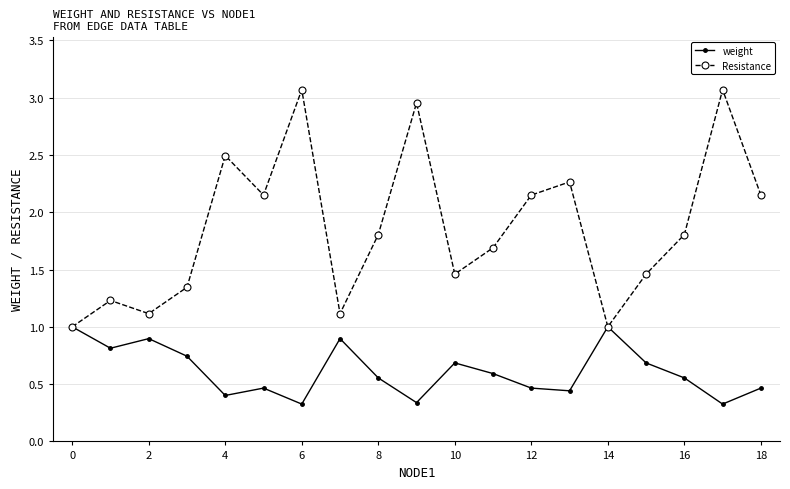

What is the maximum value for weight?

1.0